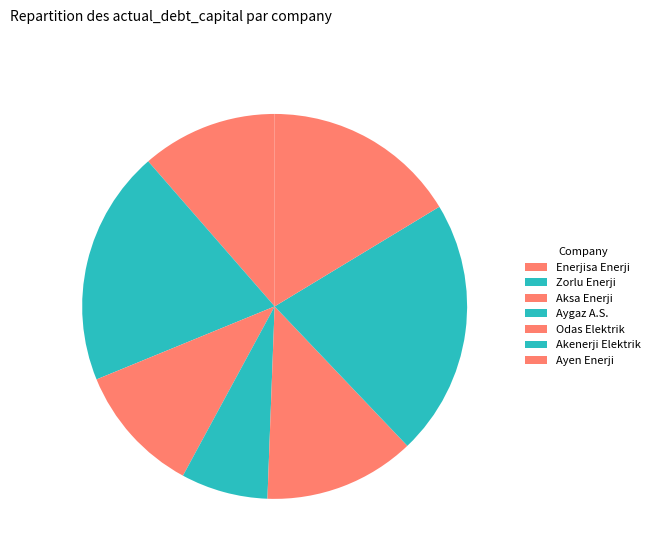

Is there any slice that represents more than half of the pie?

No